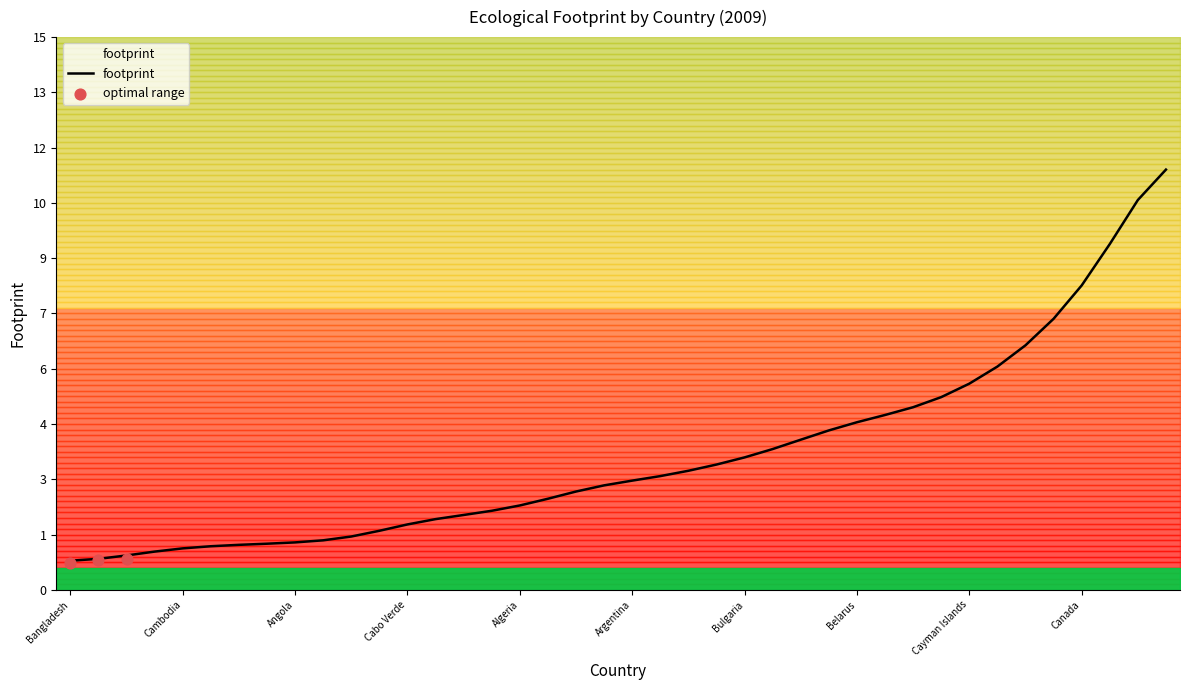

Between Azerbaijan and Bermuda, which is larger?

Bermuda